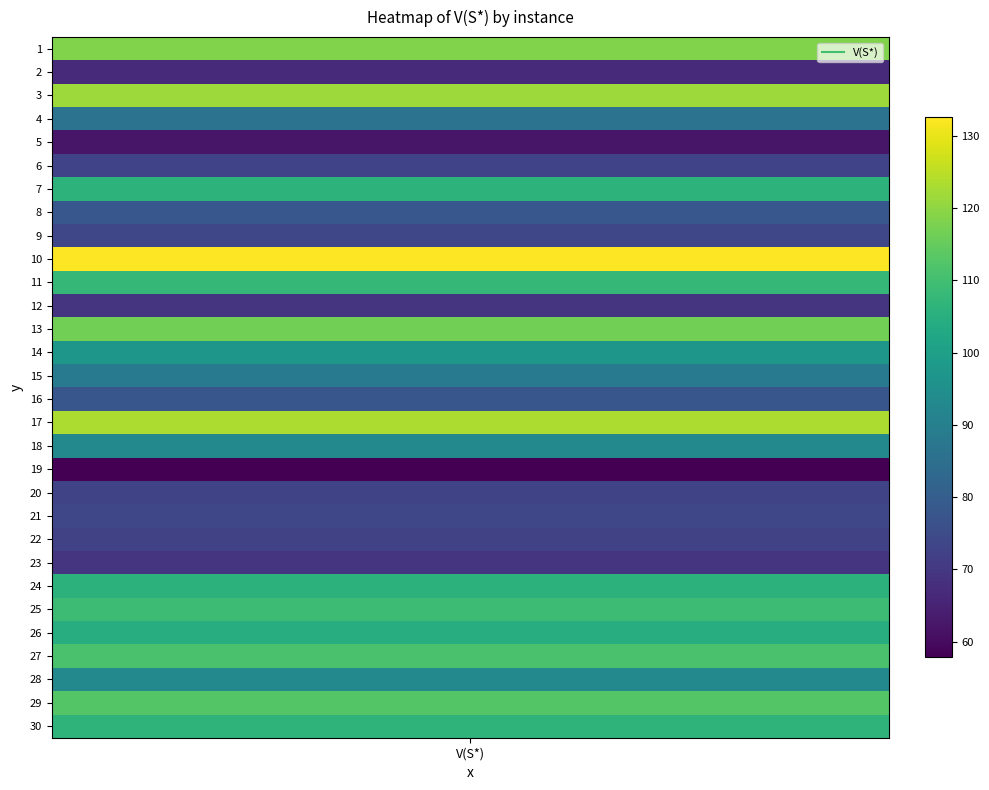

At which category does the chart reach its peak across all series?

10